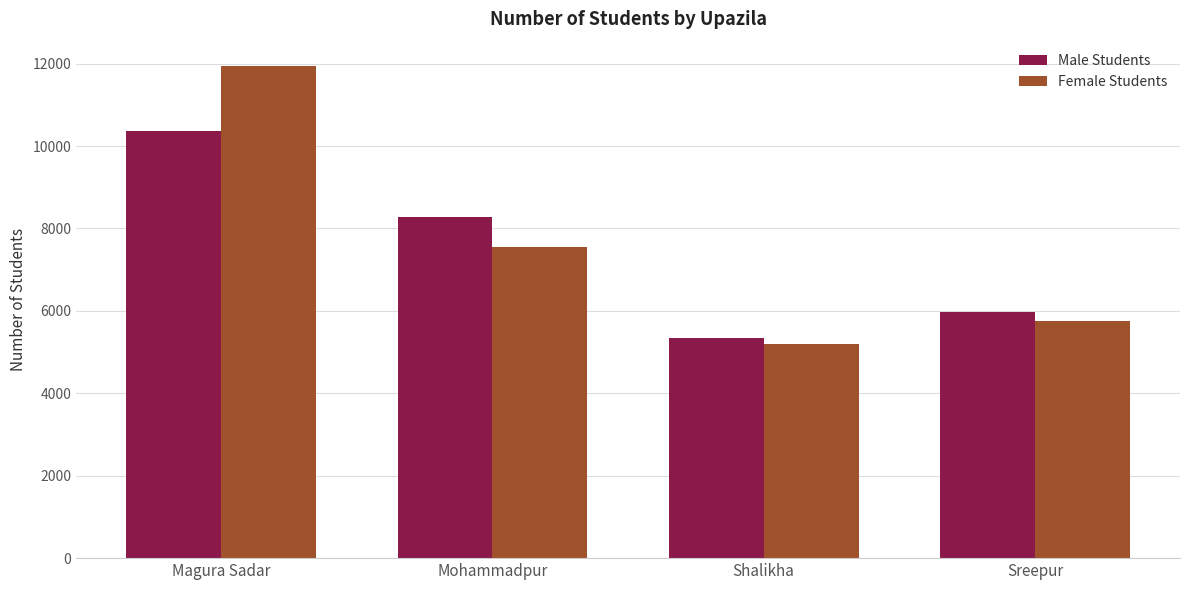

Is it true that Female Students equals 2782 at Shalikha?

False